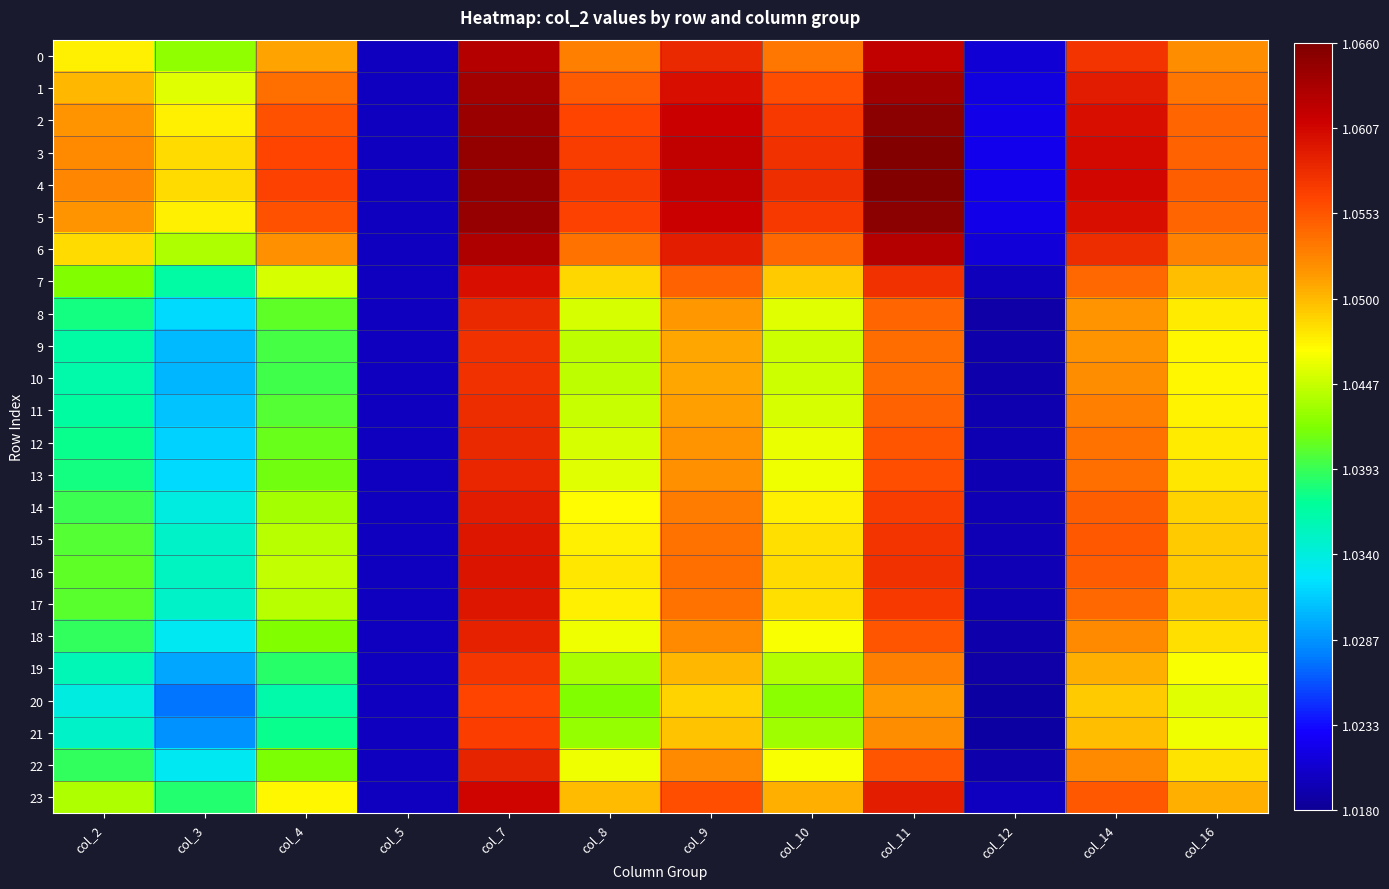

What is the total value across all series at col_10?

25.2